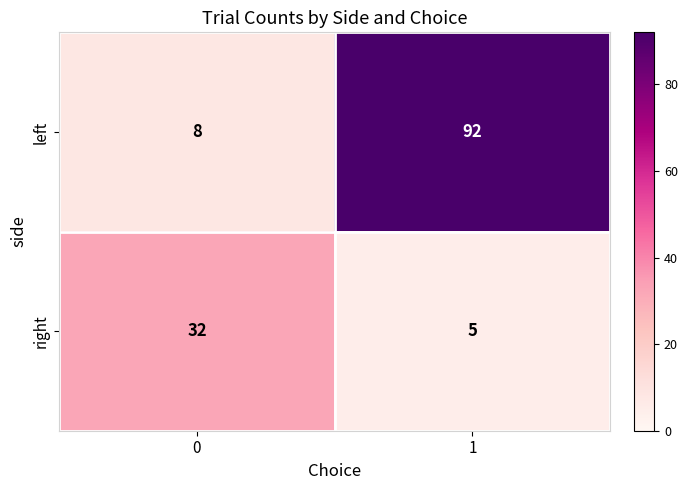

Reading left to right, list all the values displayed in this chart.

left: 8	92
right: 32	5